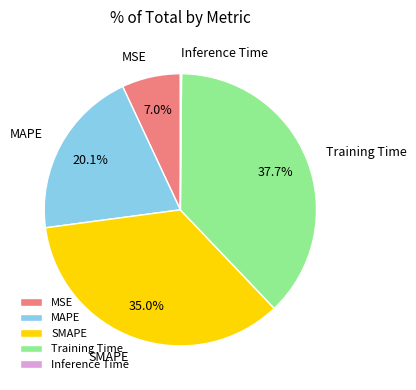

Is it true that Training Time is 38% of the pie?

True